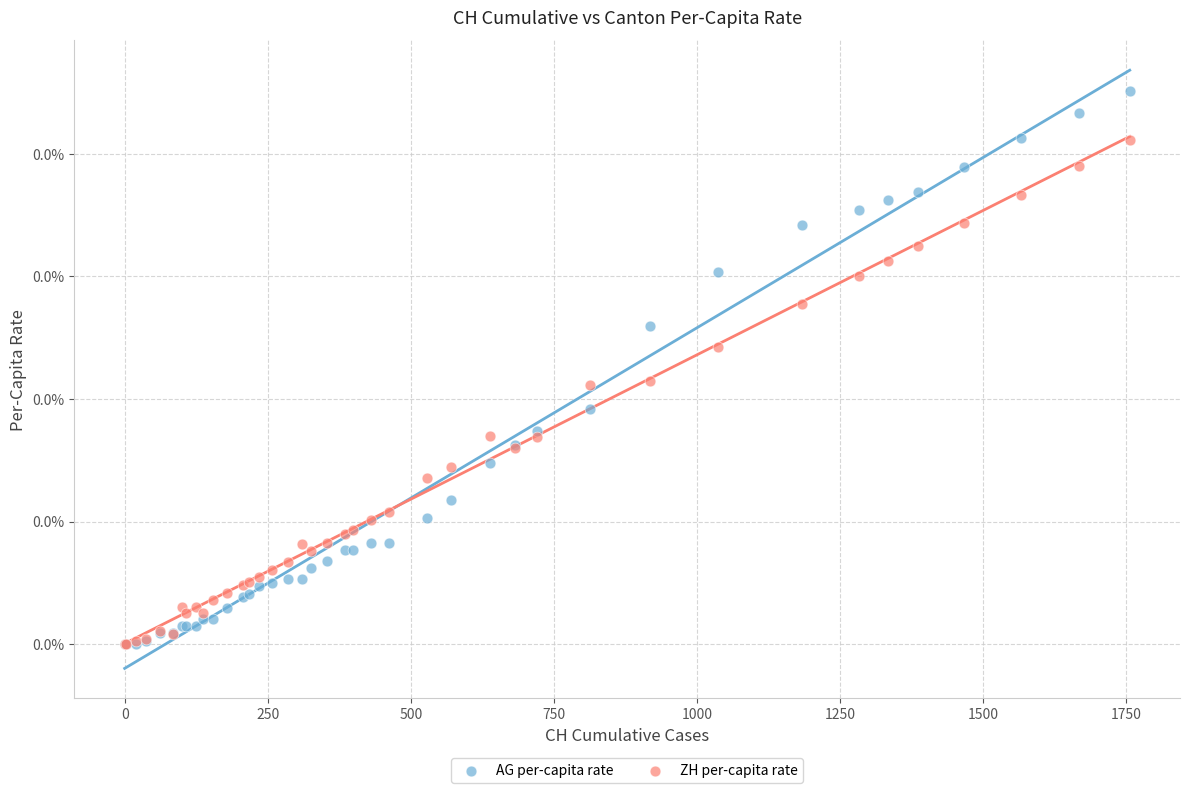

What are all the series names shown in the legend?

AG per-capita rate, ZH per-capita rate